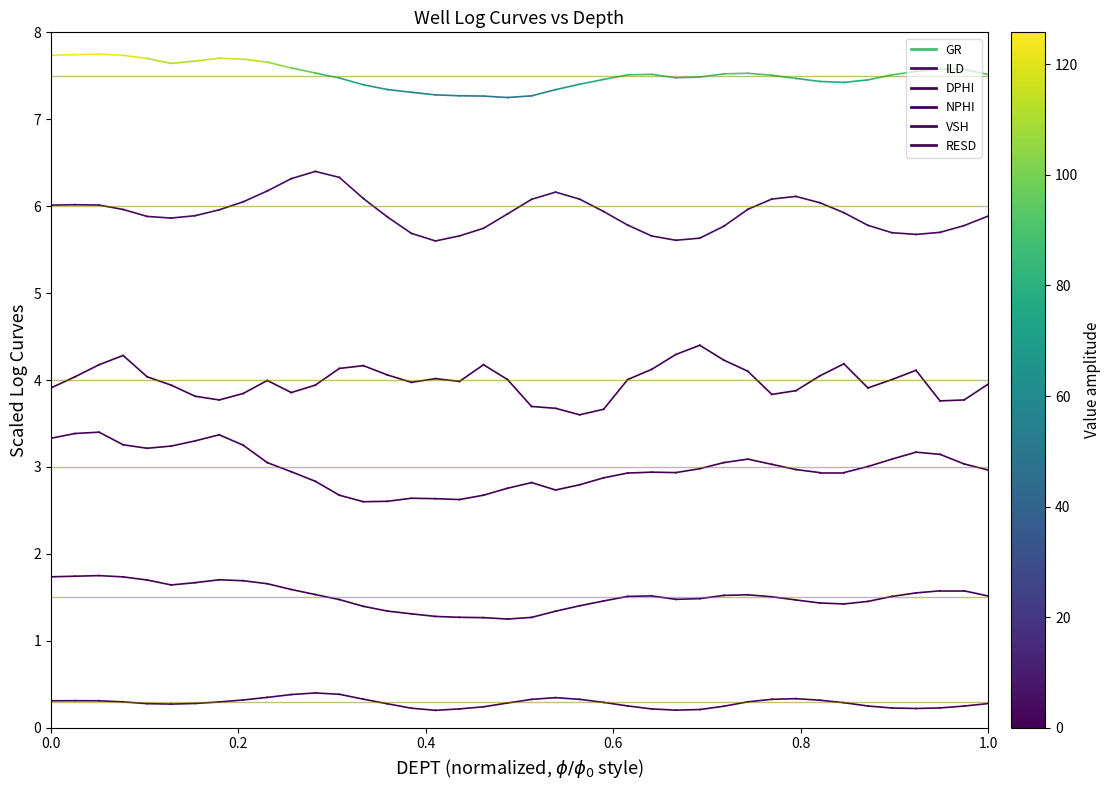

What is the maximum value shown in the chart?

7.7